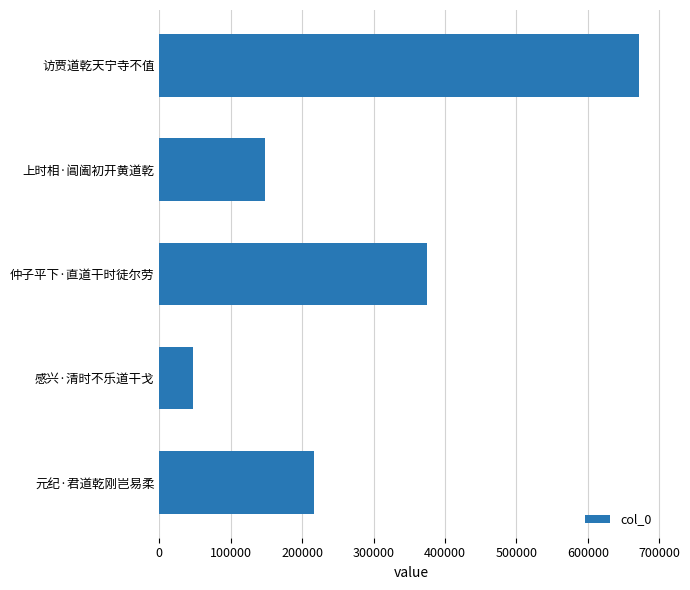

At which category does the chart reach its peak across all series?

访贾道乾天宁寺不值